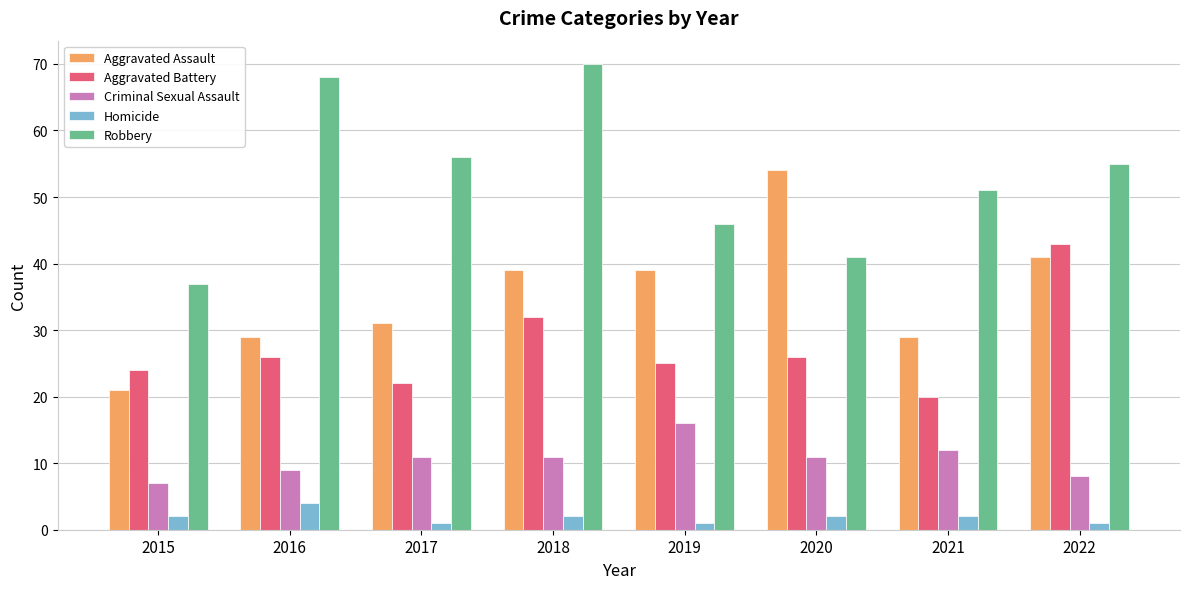

What is the difference between the highest and lowest values at 2015?

35